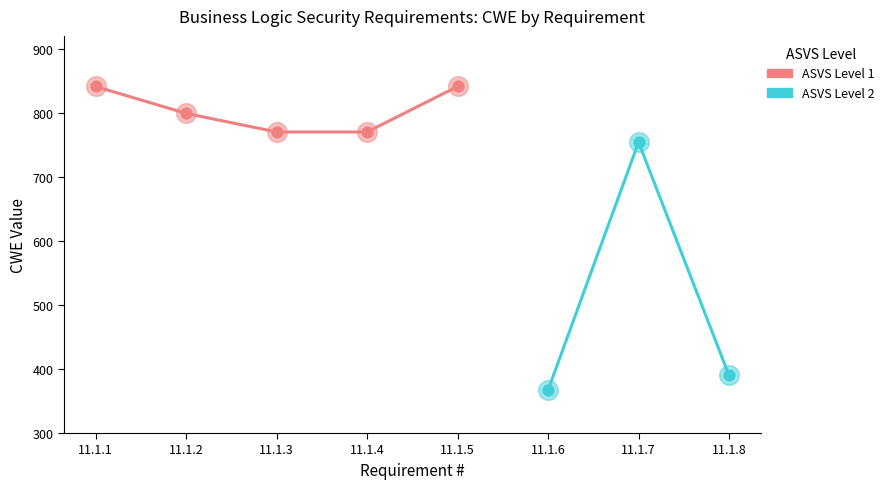

What is the ratio of the value at 11.1.8 to the value at 11.1.7?

0.5